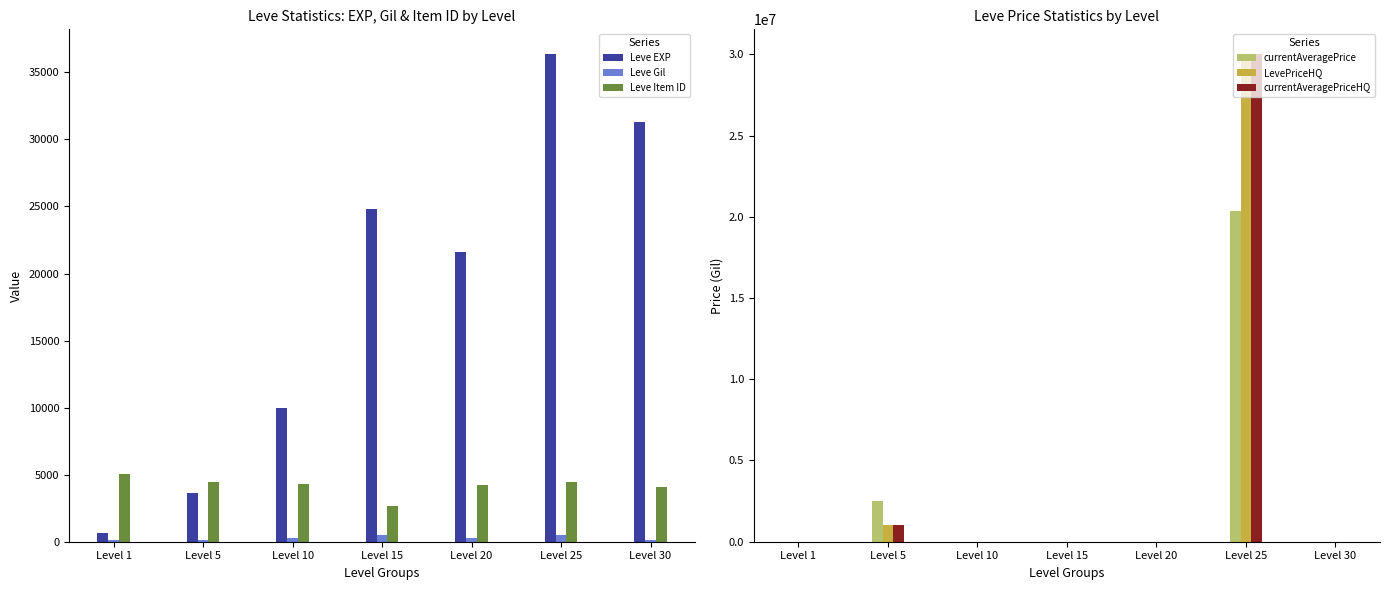

Which series has the largest range (max minus min)?

currentAveragePriceHQ